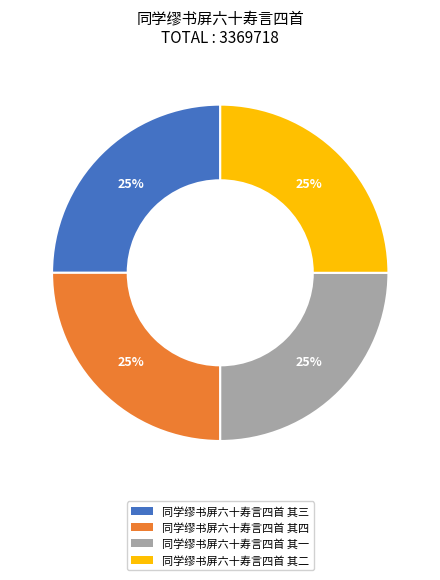

Is it true that 同学缪书屏六十寿言四首 其四 is 25% of the pie?

True